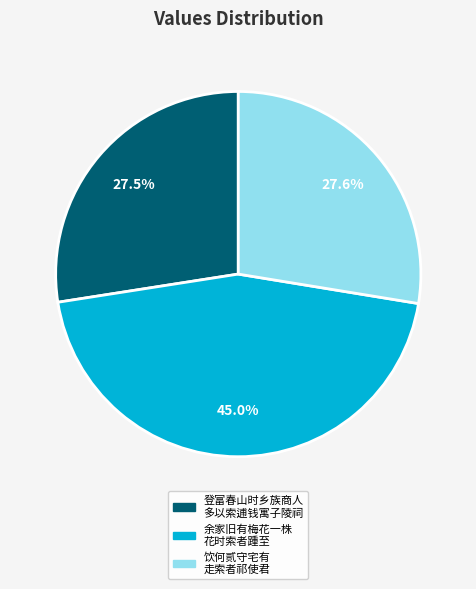

Is there a majority slice in this chart?

No